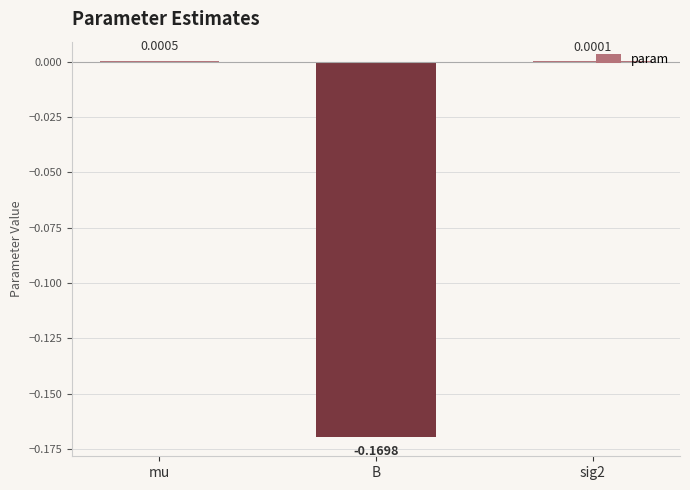

At which category does the chart reach its peak across all series?

mu